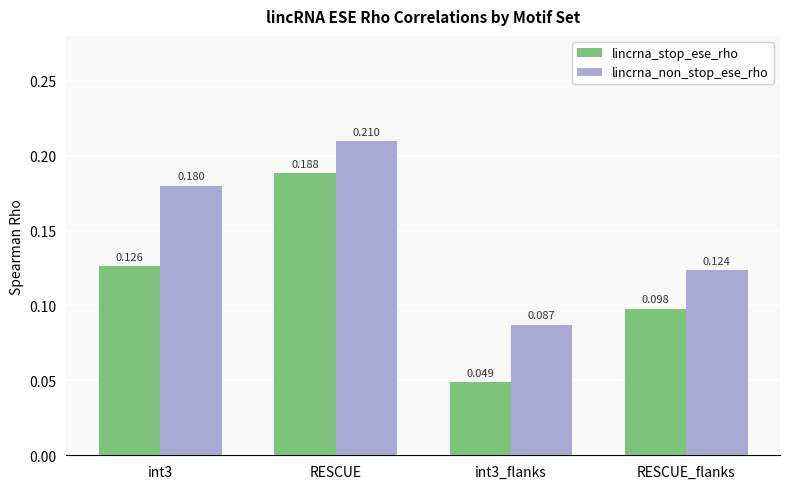

Rank the series by their average value, from lowest to highest.

lincrna_stop_ese_rho, lincrna_non_stop_ese_rho